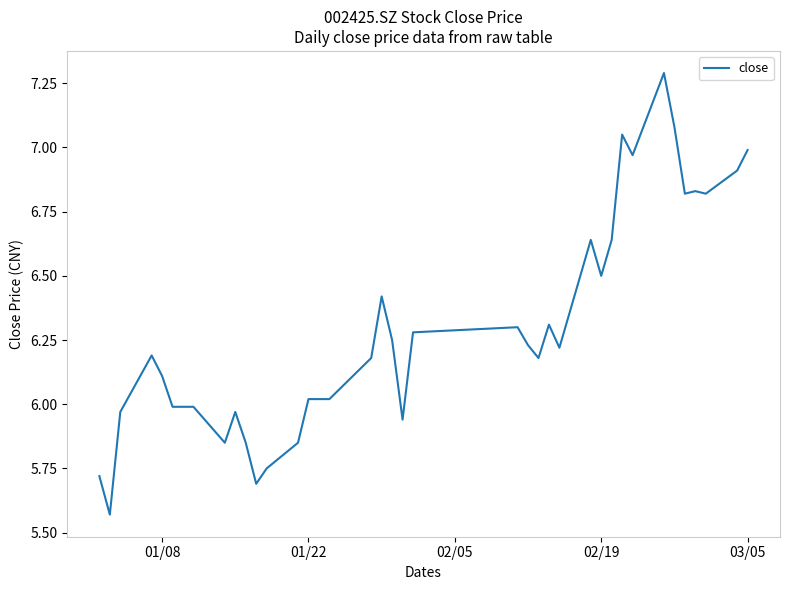

Count the number of categories in the chart.

40